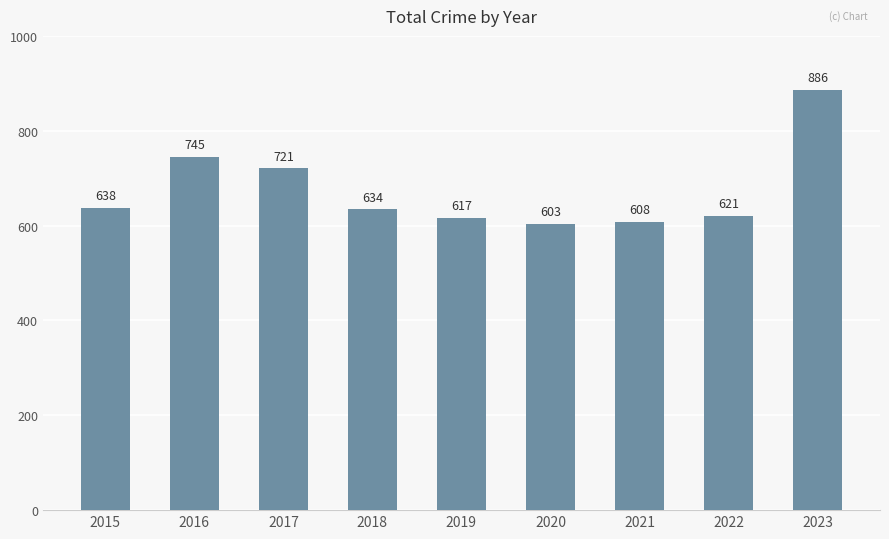

The value at 2016 is 1080. True or false?

False